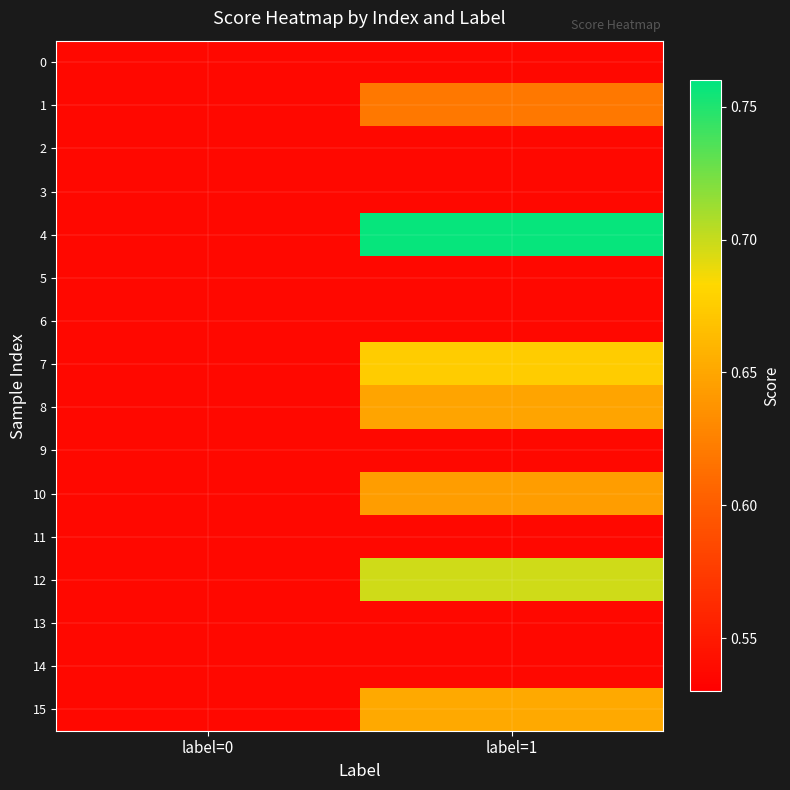

Between label=0 and label=1, which series saw the biggest shift?

4